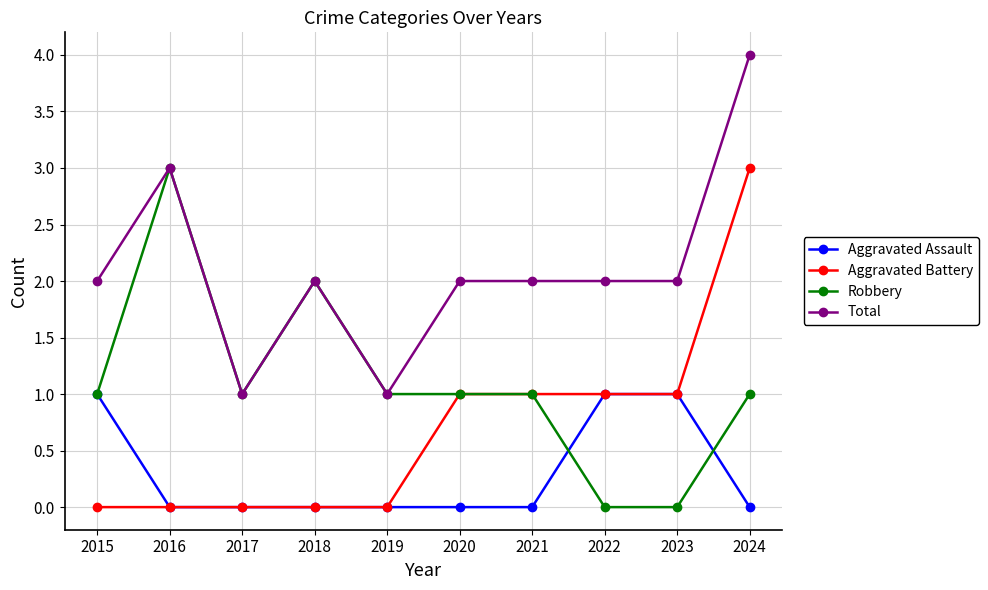

What is the sum of all Aggravated Assault values?

3